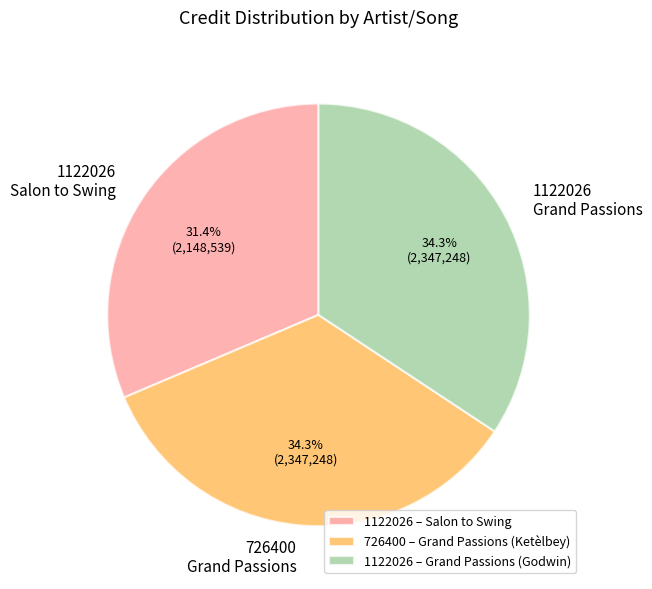

What is the total percentage of 1122026 Salon to Swing and 726400 Grand Passions?

65.7%